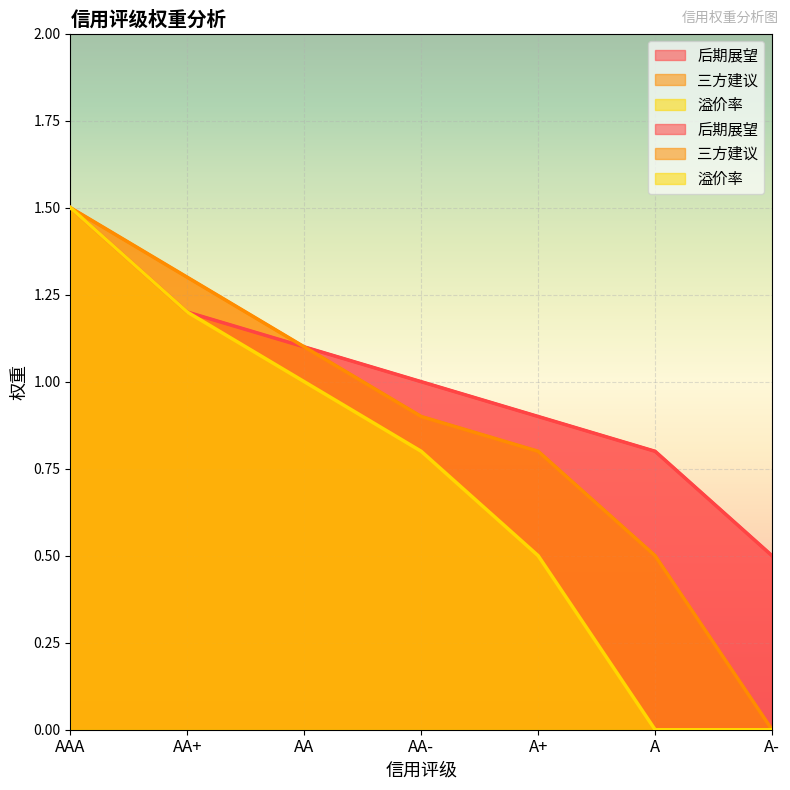

Which has a higher value, A+ or AA+?

AA+